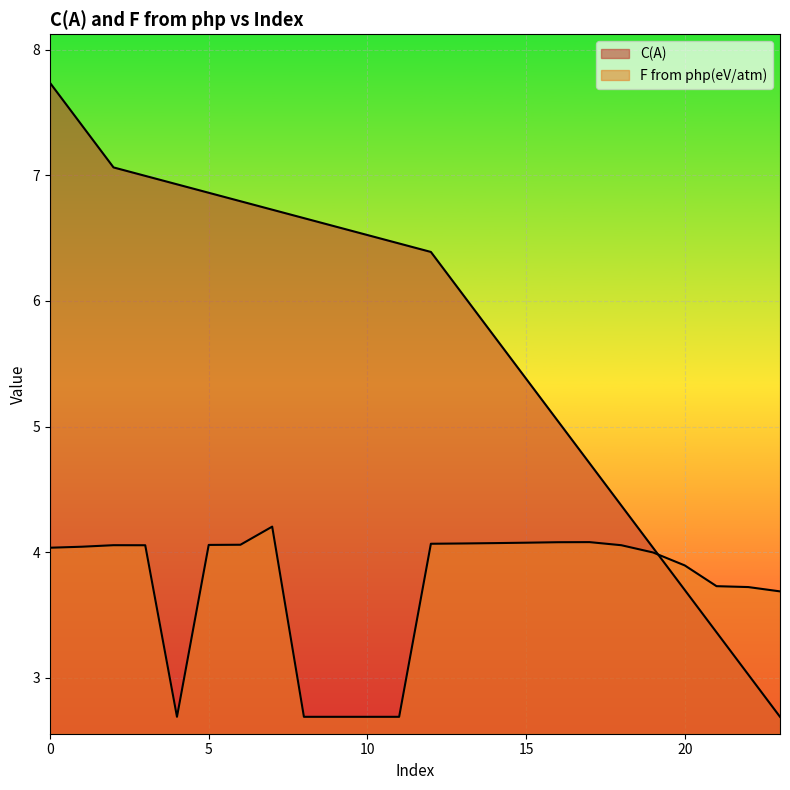

What is the label of the 22nd point from the left?

21